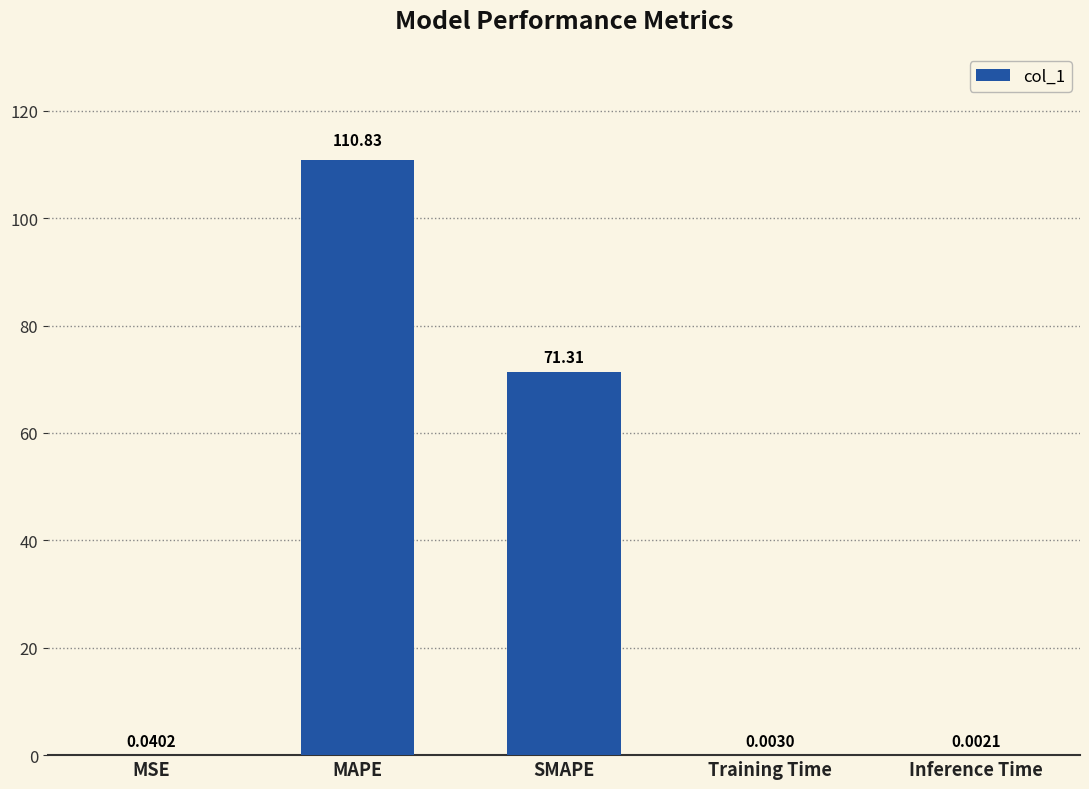

How many series are shown in this chart?

1